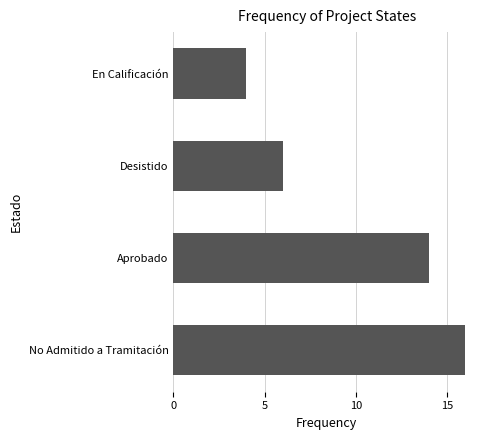

Read the value at No Admitido a Tramitación.

16